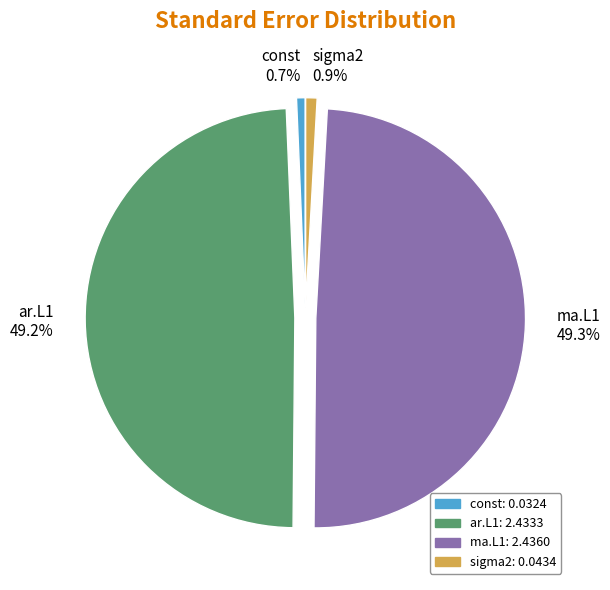

To the nearest percent, what is the combined percentage of sigma2 and ar.L1?

50%